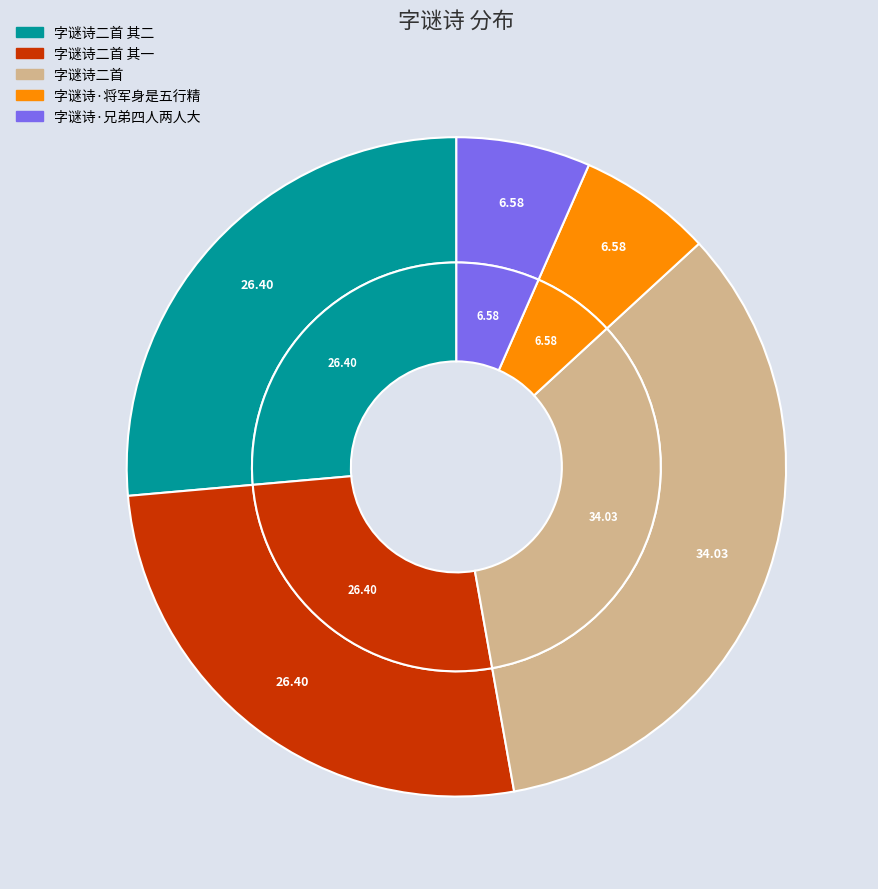

What percentage is NOT represented by 字谜诗二首?

66.0%